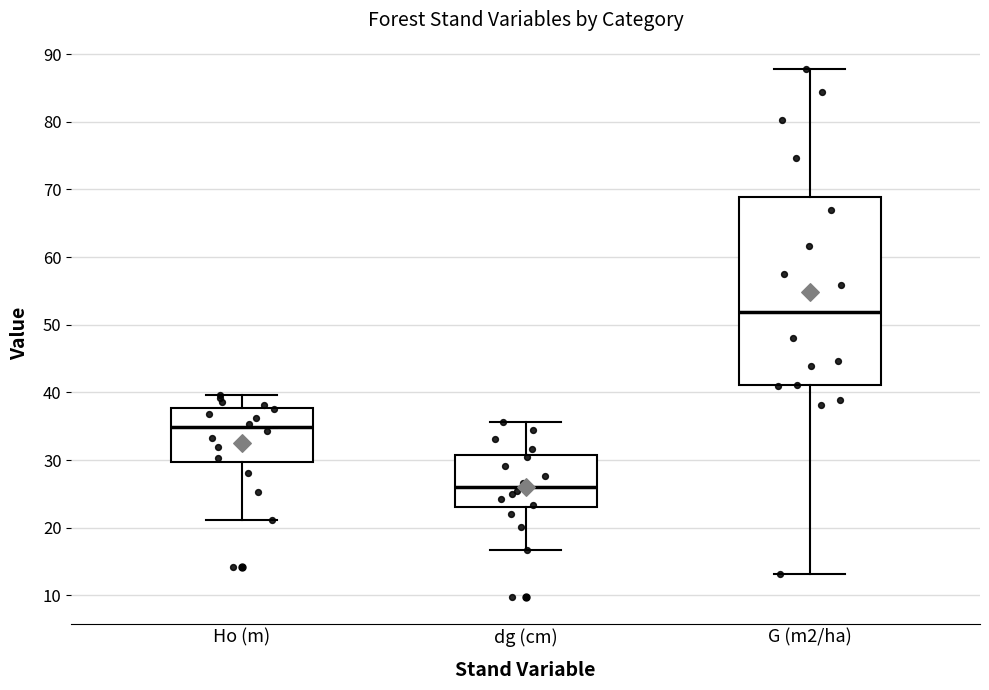

Which box is the tallest, from its lower edge to its upper edge?

G (m2/ha)